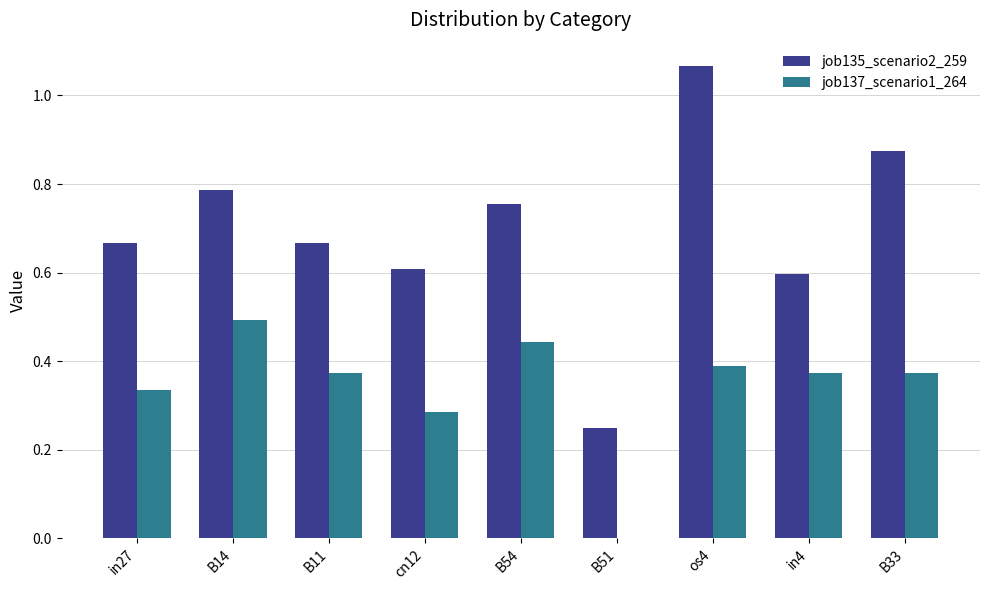

At which label does job135_scenario2_259 reach its peak?

os4